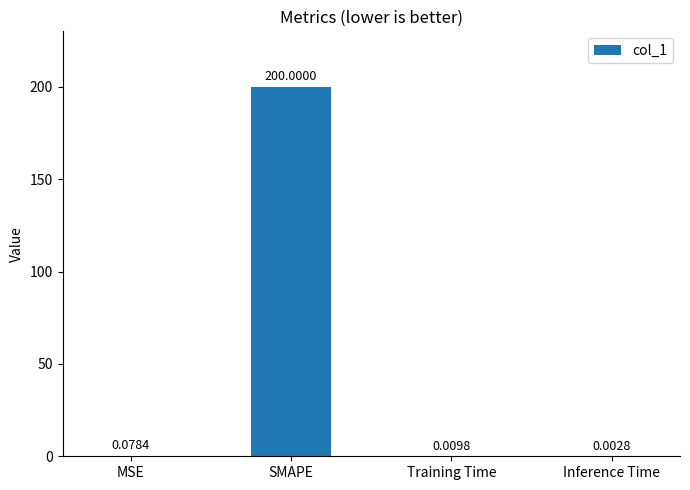

At which category does the chart reach its peak across all series?

SMAPE